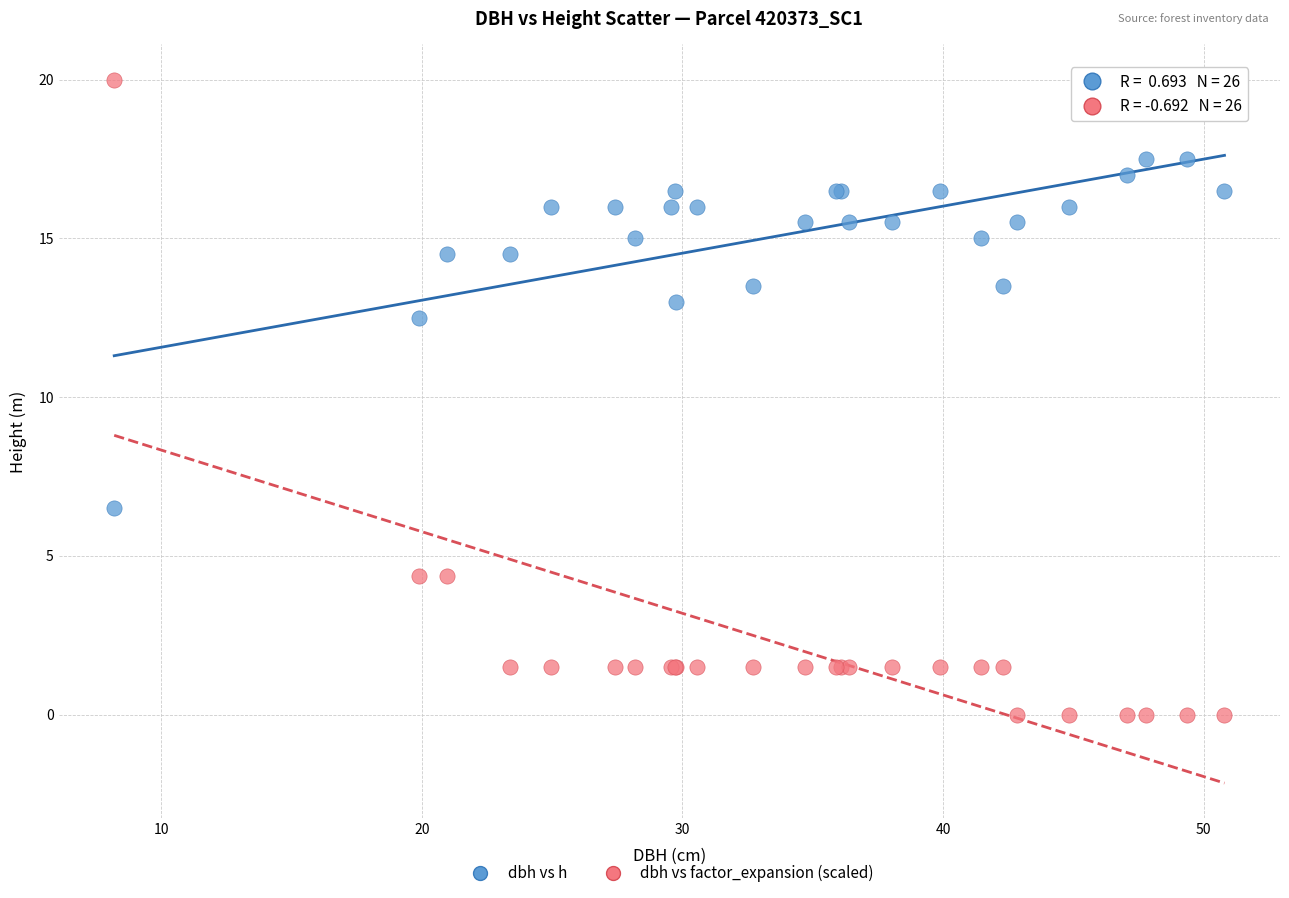

In the dbh vs h series, what Y value is closest to 12?

12.5